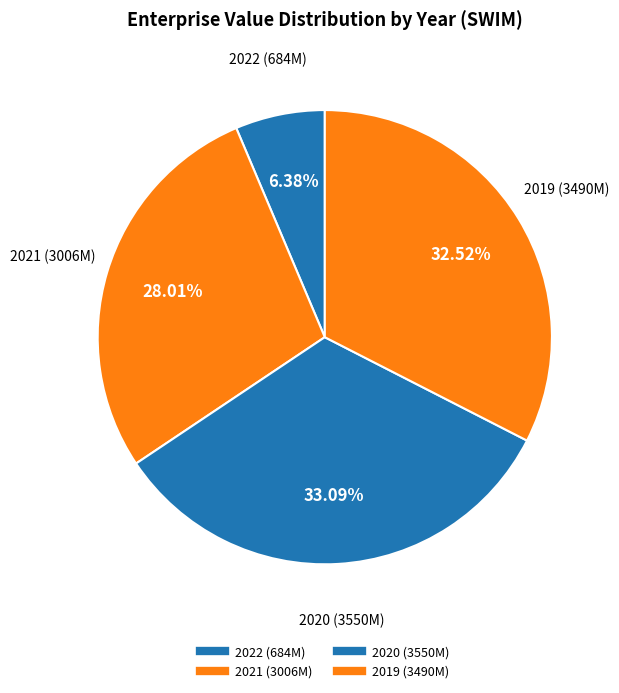

What portion of the pie excludes 2022?

93.6%